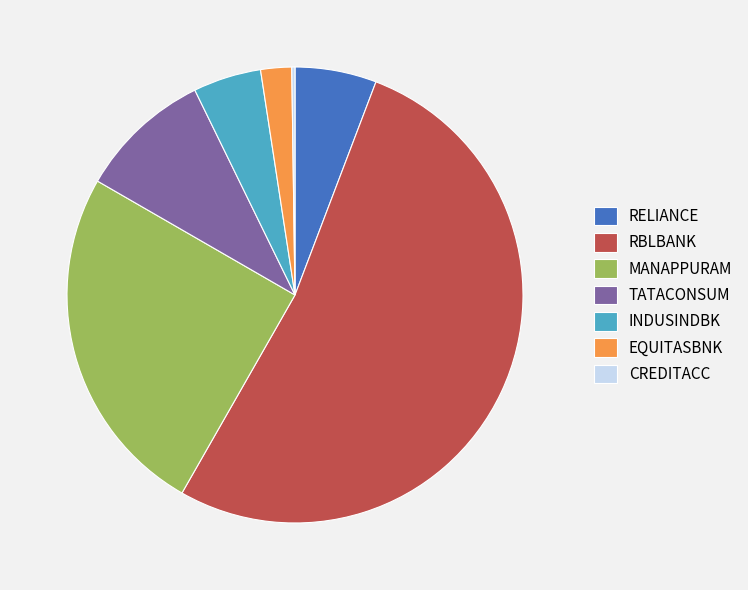

What is the majority slice?

RBLBANK